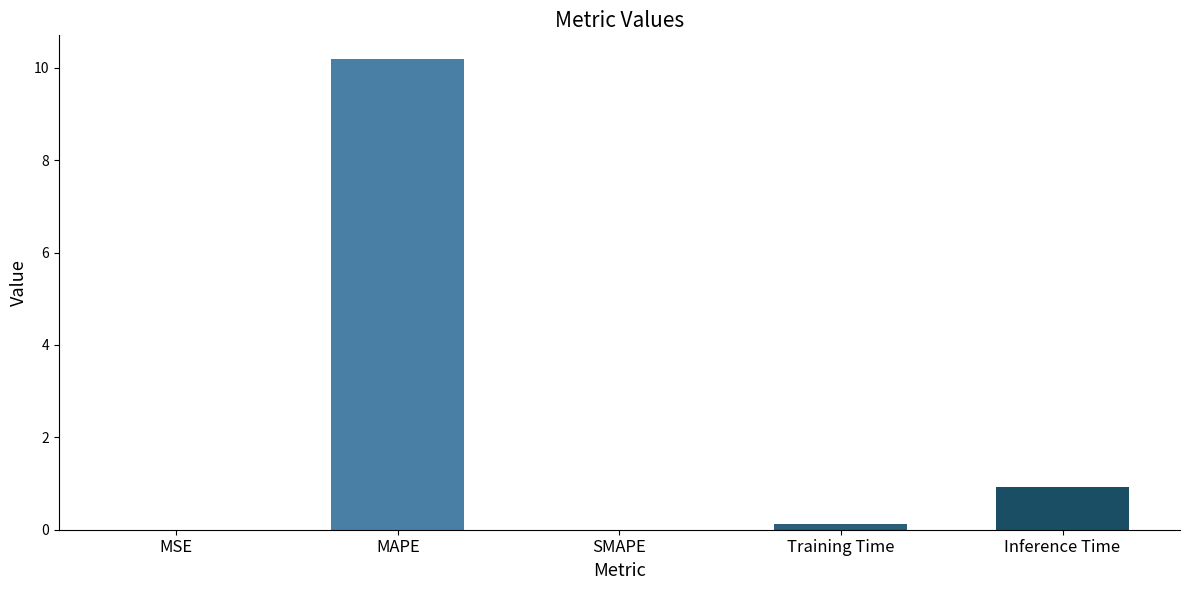

What is the greatest value displayed?

10.2